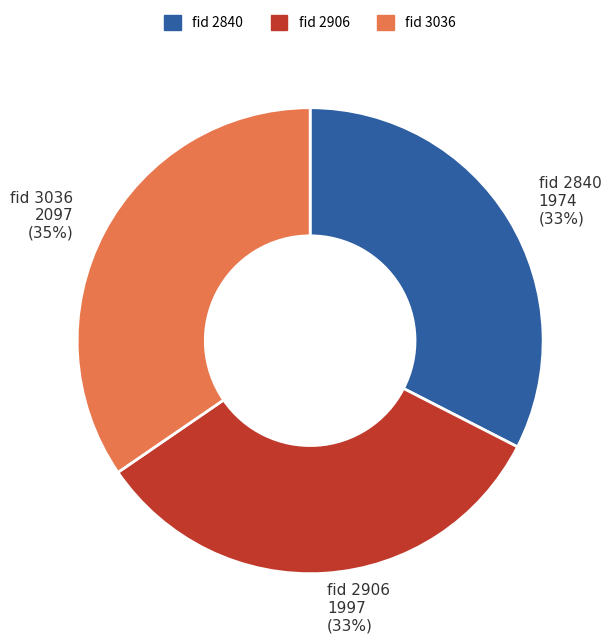

Does any single category account for the majority?

No